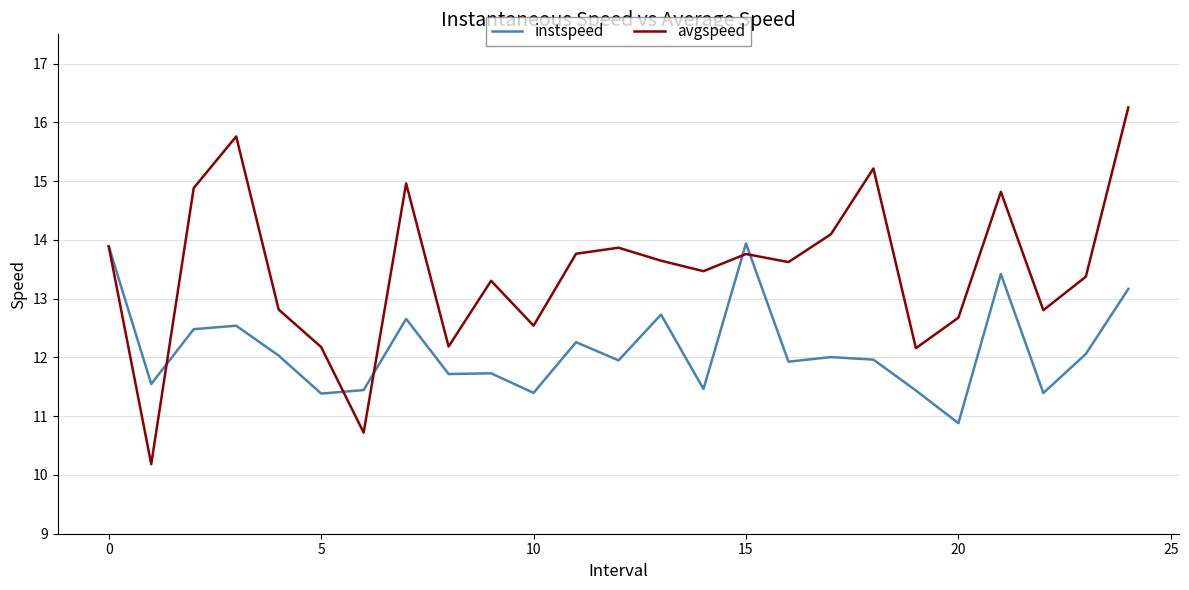

What is the difference between the maximum and minimum values in the avgspeed series?

6.1